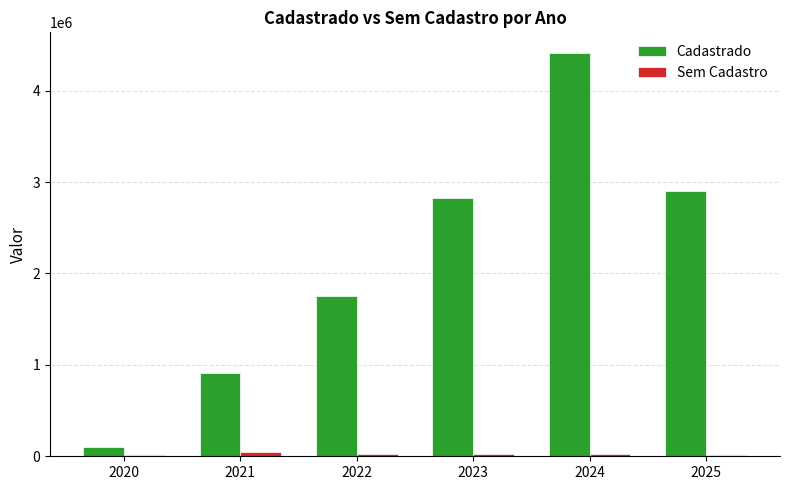

What is the difference between the Cadastrado values at 2021 and 2022?

839930.4